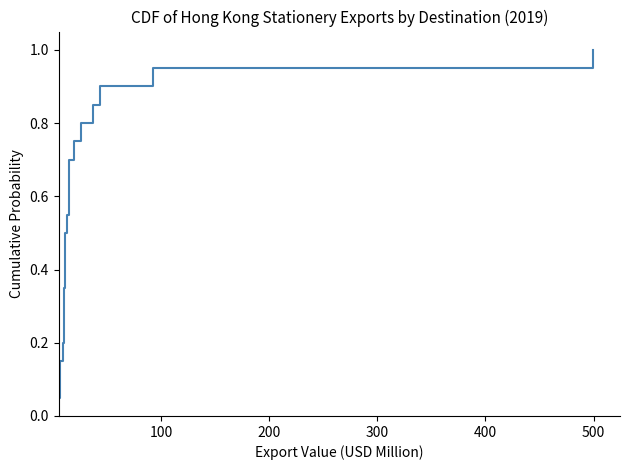

What is the greatest value displayed?

1.0